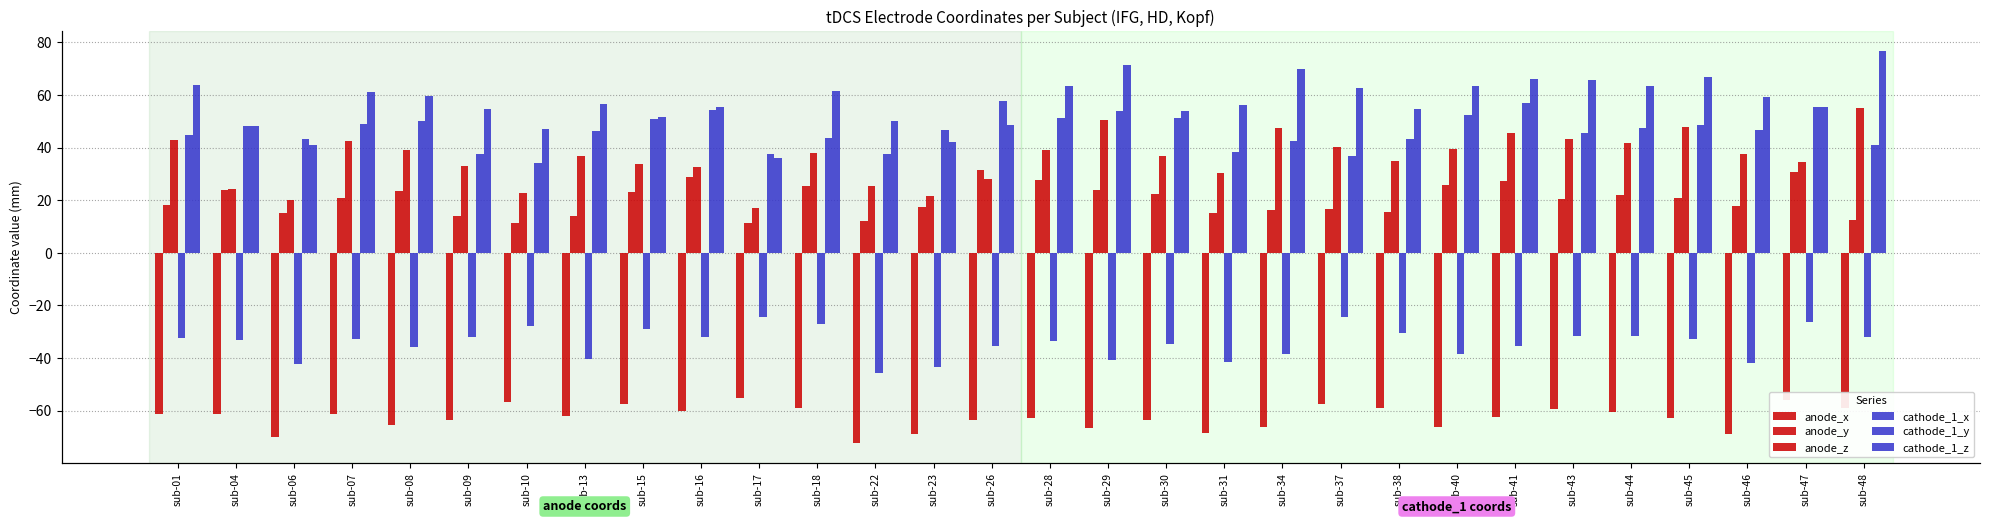

Count the number of data series in this chart.

6